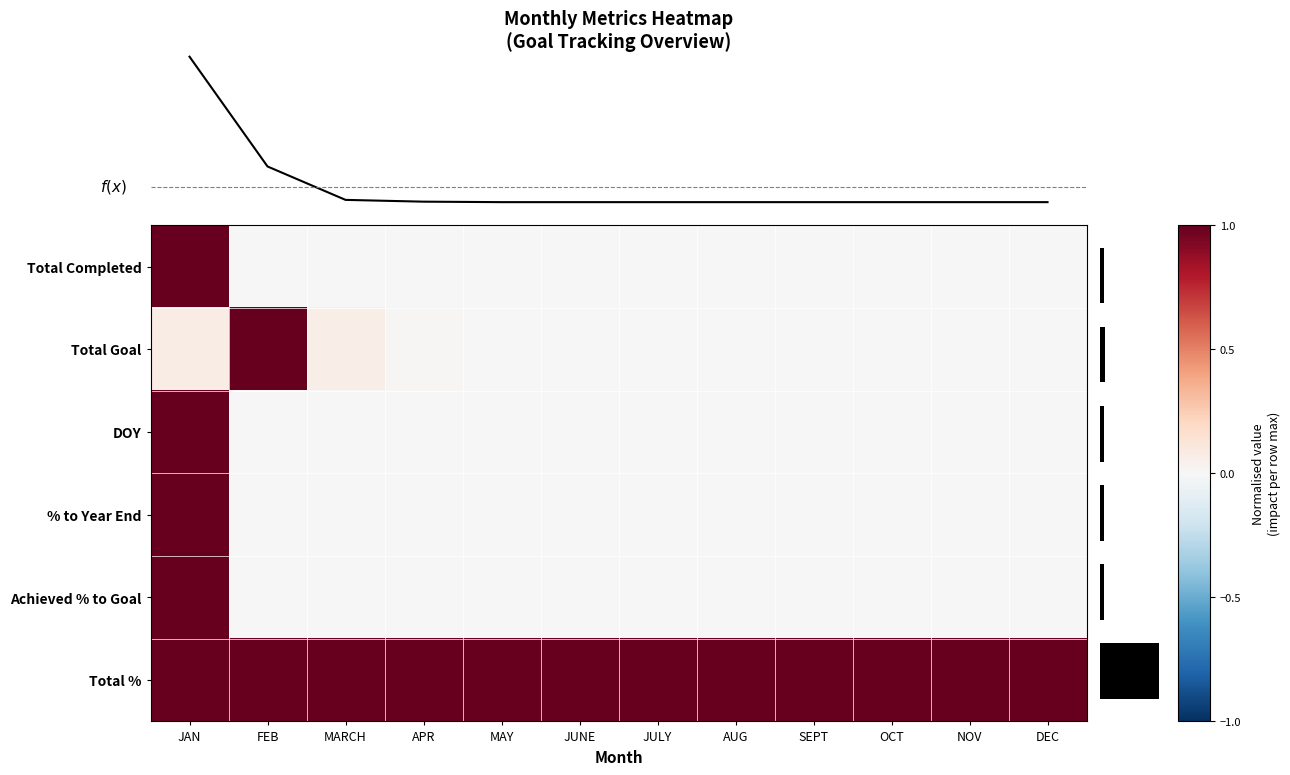

Which category has the highest value in the % to Year End series?

JAN